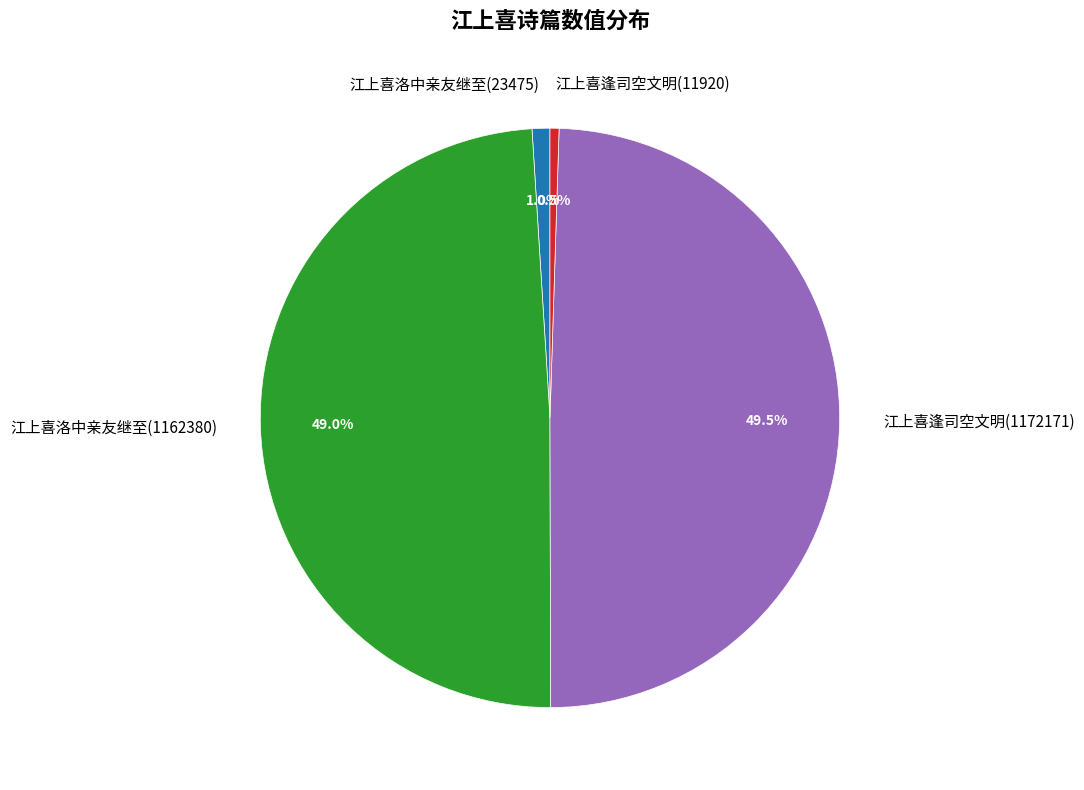

Is there any slice that represents more than half of the pie?

No